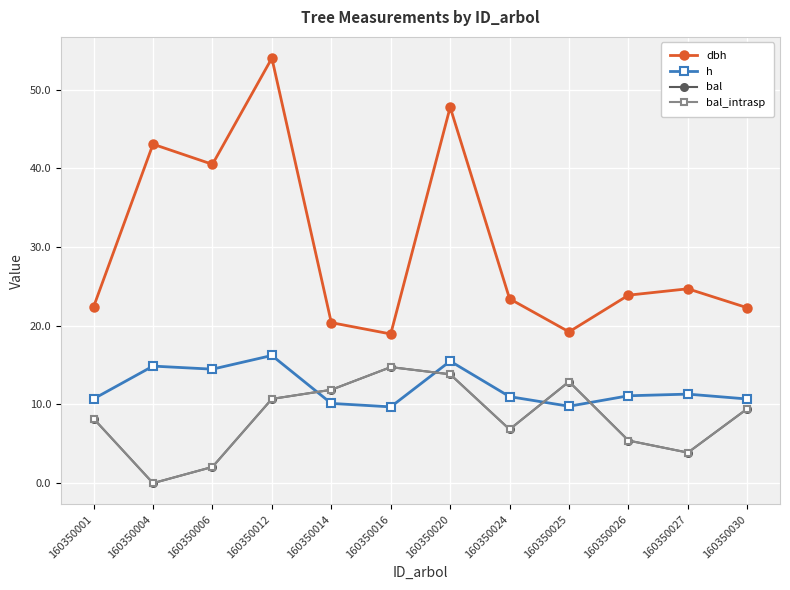

What is the average value of the bal_intrasp series?

8.3